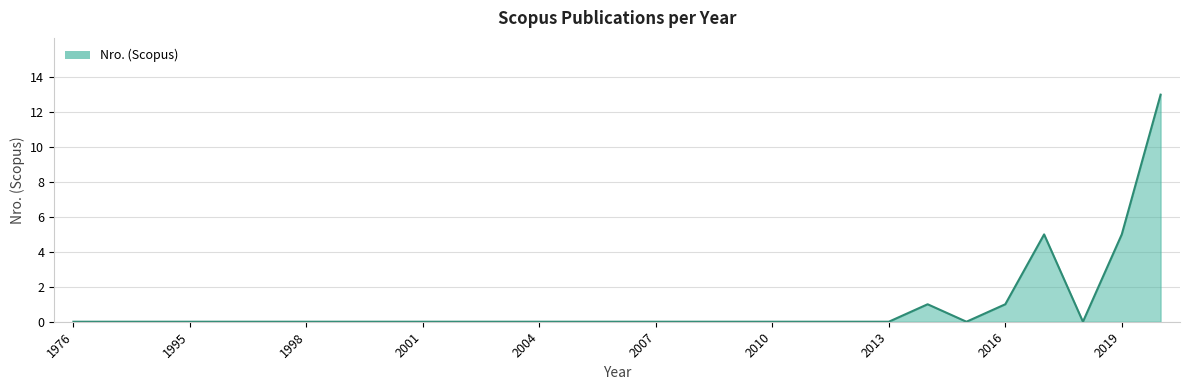

What is the difference between the maximum and minimum values?

13